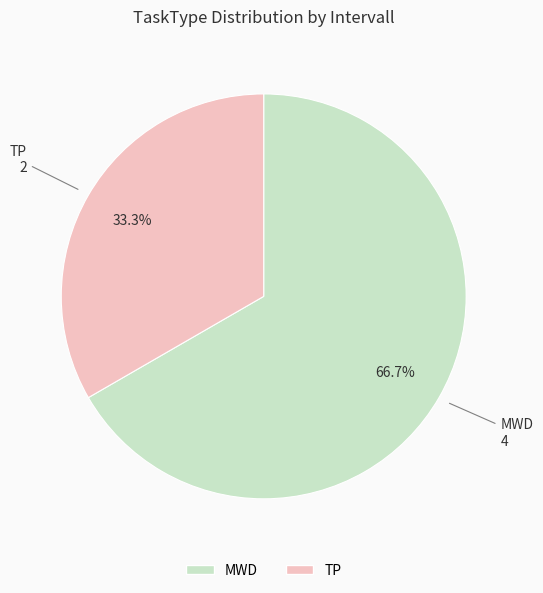

Approximately how many times larger is the value at TP compared to MWD?

0.5